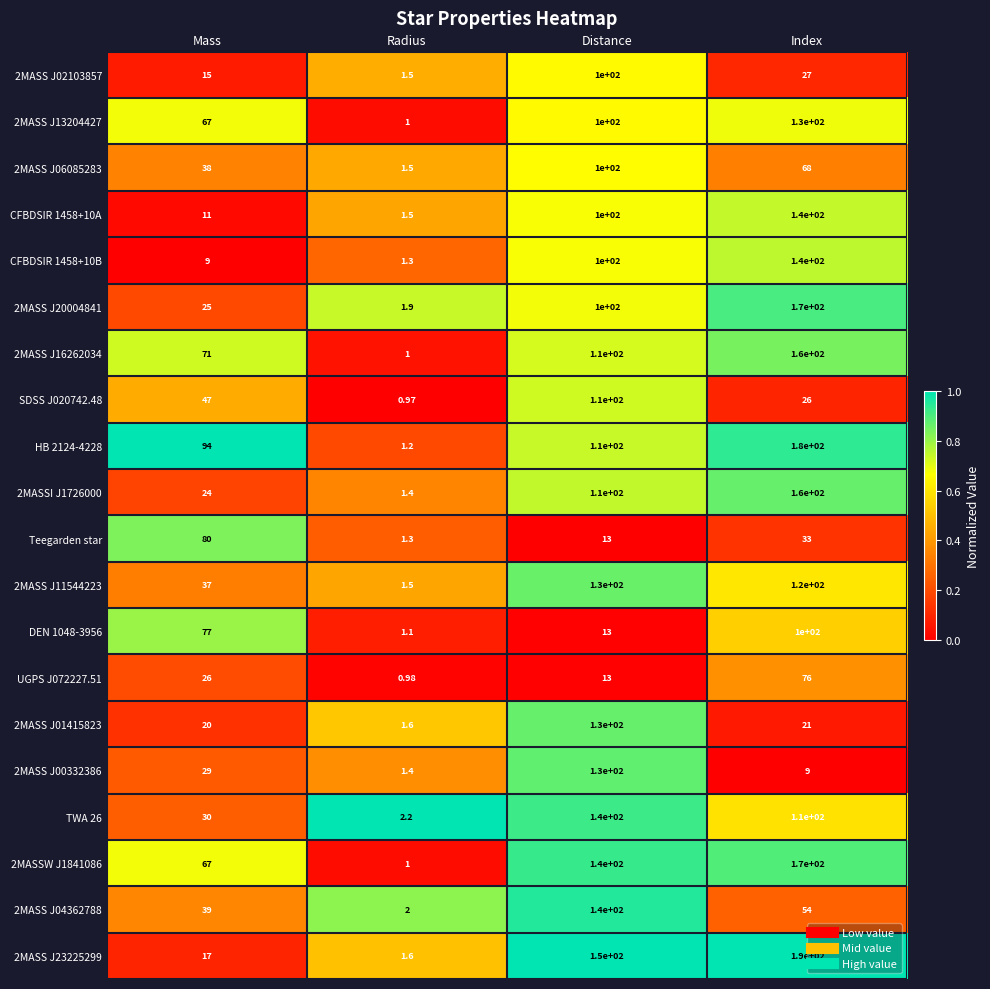

At which category is the sum across all series the highest?

Index